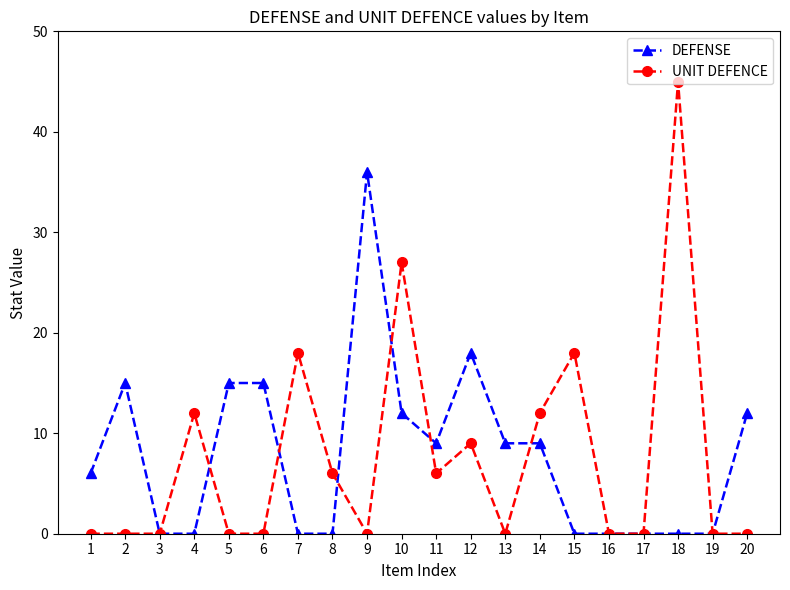

What is the approximate value of UNIT DEFENCE at 12, to the nearest 5?

10